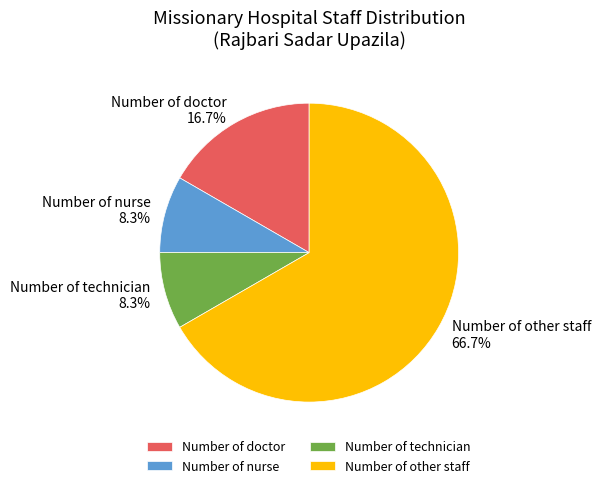

Count the number of slices in the pie.

4